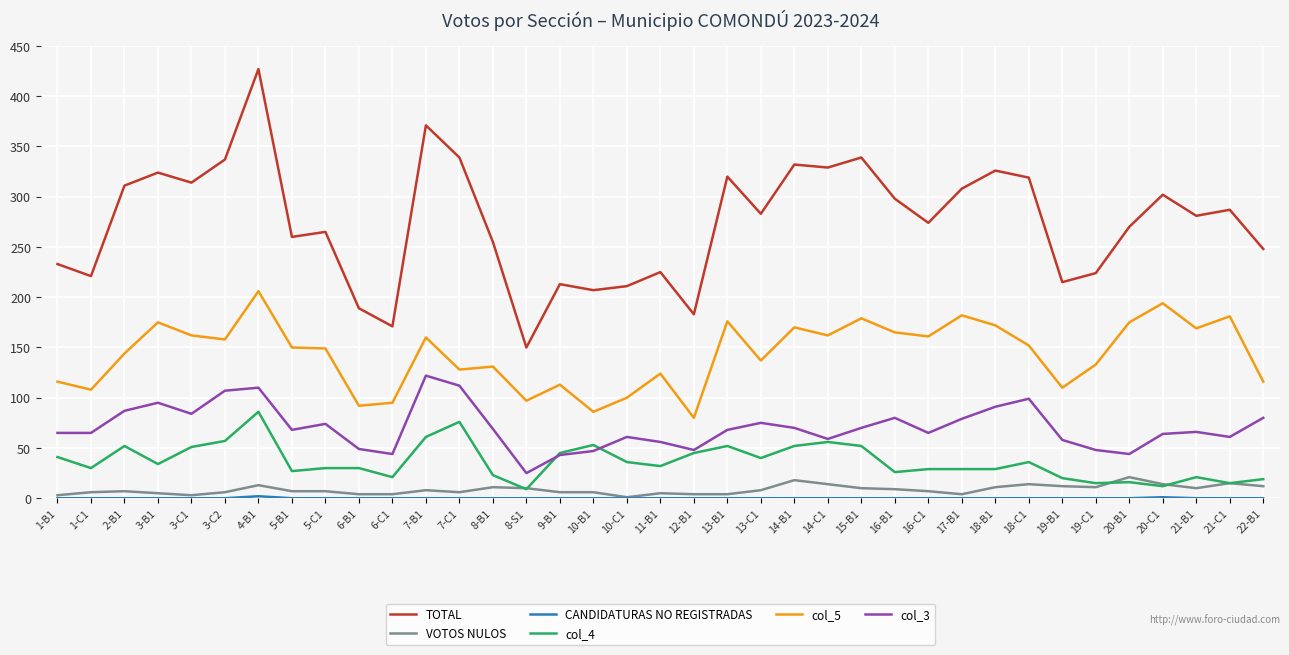

Between 12-B1 and 14-B1, which series saw the biggest shift?

TOTAL